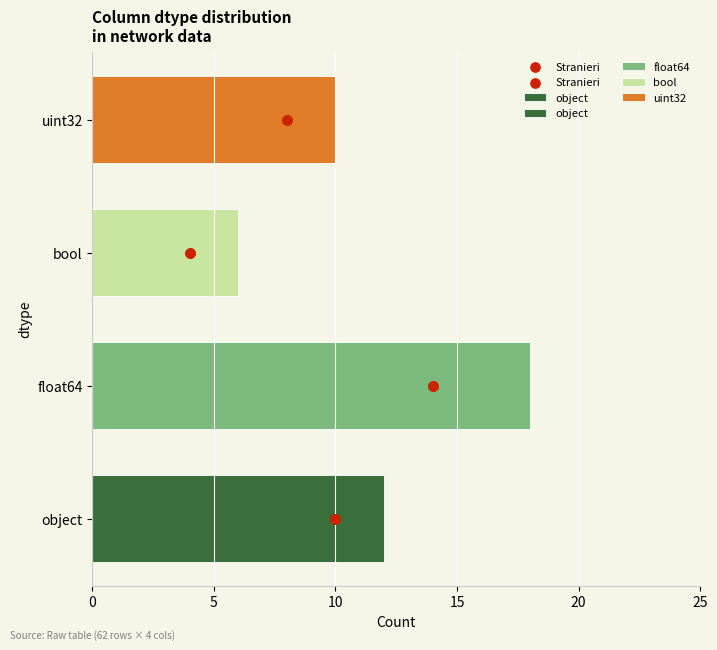

Between 15 and 10, which is larger?

15